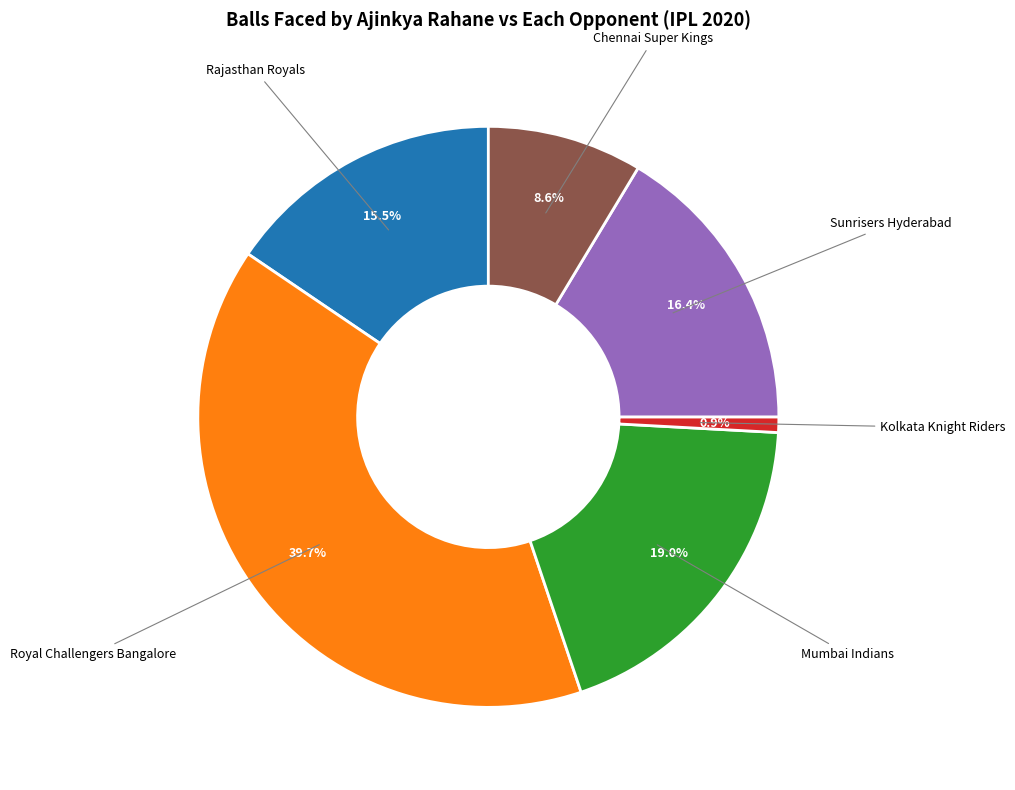

To the nearest percent, what portion does Royal Challengers Bangalore represent?

40%